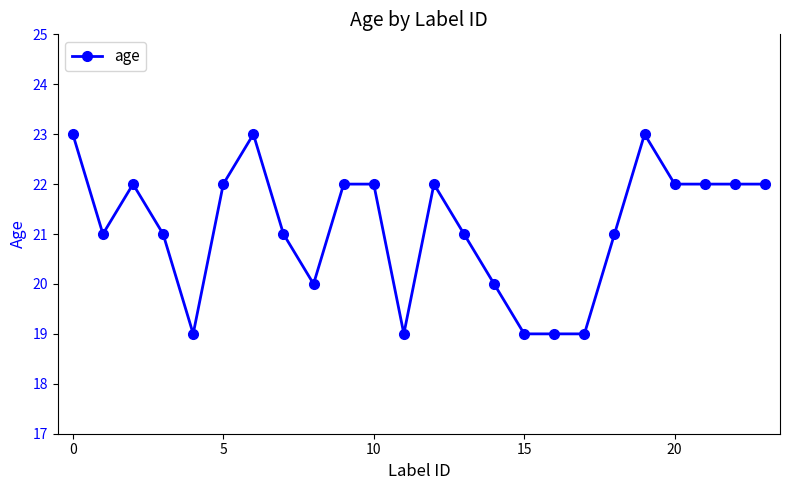

What is the value of the 9th point from the left?

20